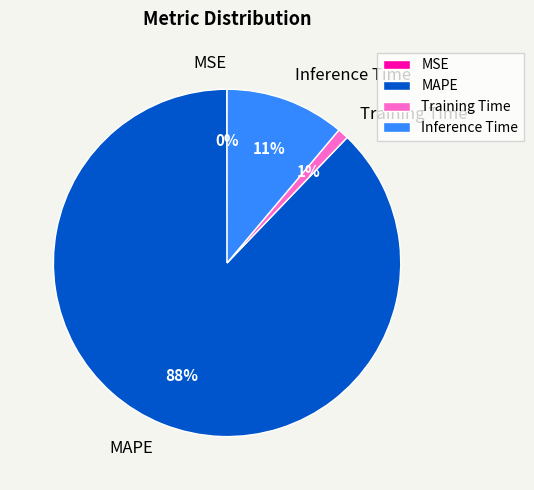

Is it true that Training Time is 11% of the pie?

False